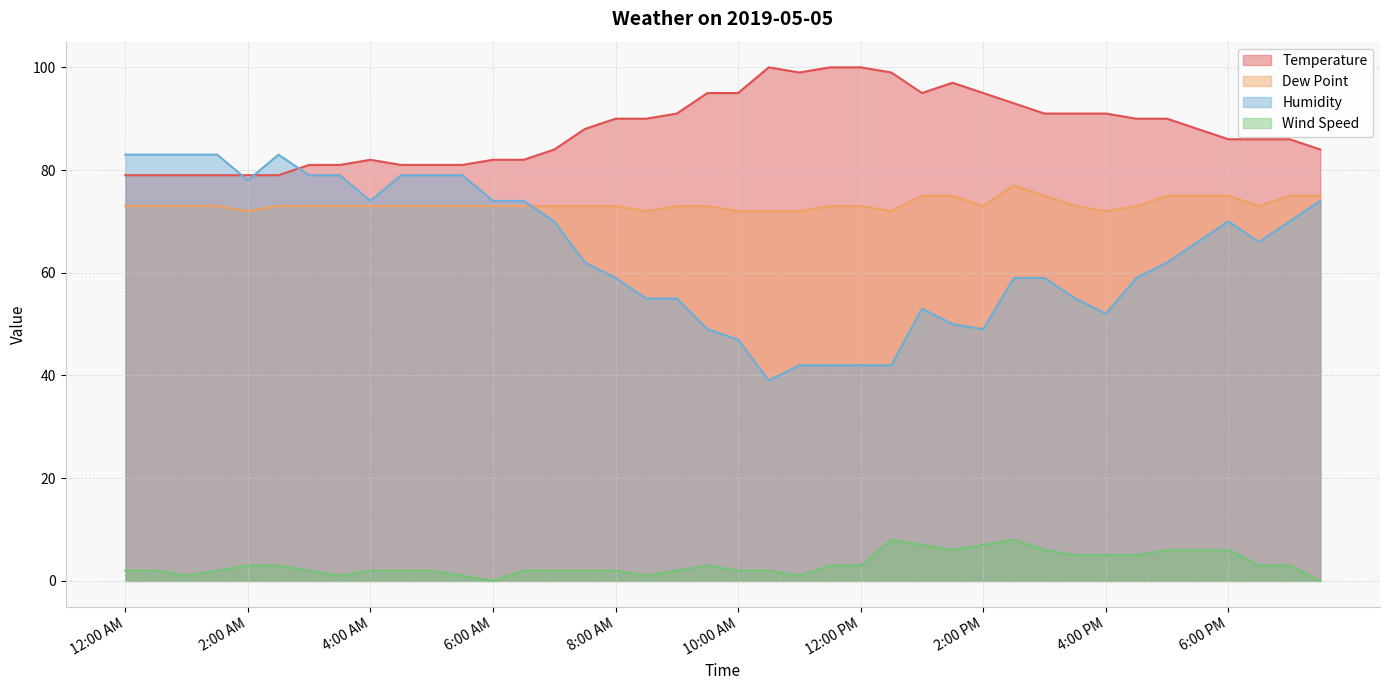

Between which two adjacent categories do Dew Point and Humidity first intersect?

6:30 AM and 7:00 AM